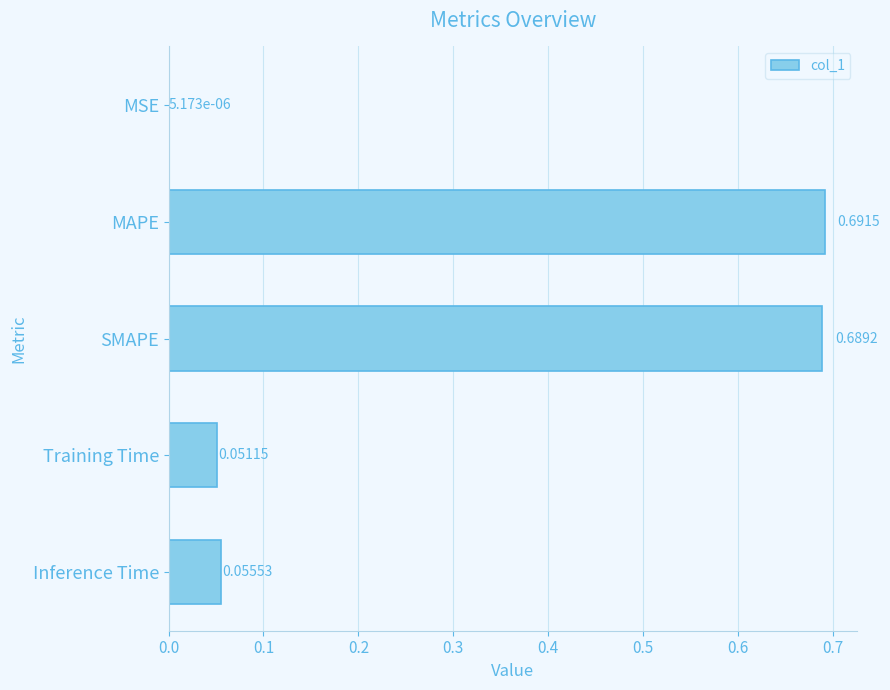

What is the change in value from SMAPE to Training Time?

-0.6